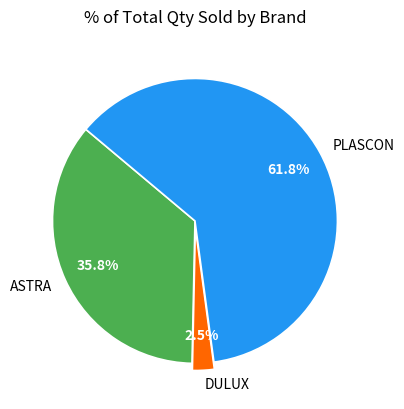

Rank the categories by value from highest to lowest.

PLASCON, ASTRA, DULUX